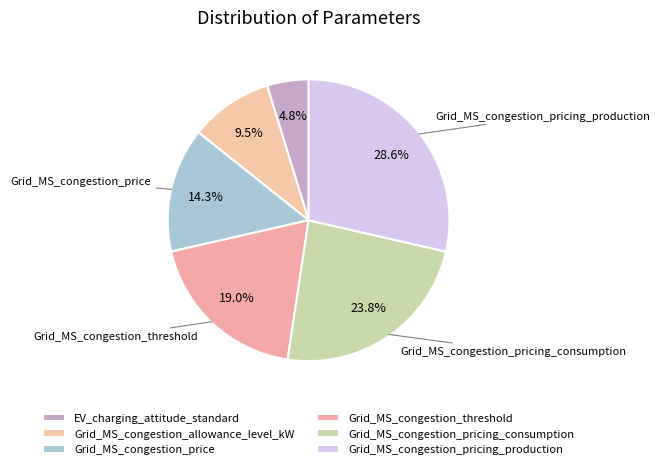

How much of the chart is everything except Grid_MS_congestion_allowance_level_kW?

90.5%